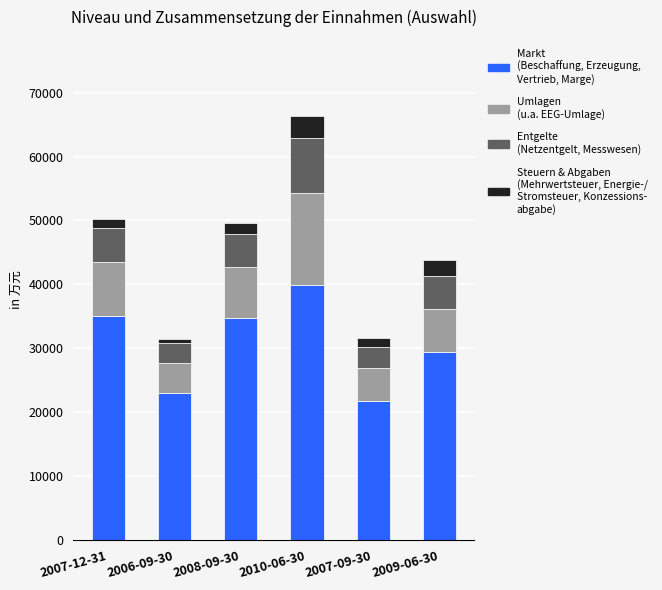

How many series are shown in this chart?

4